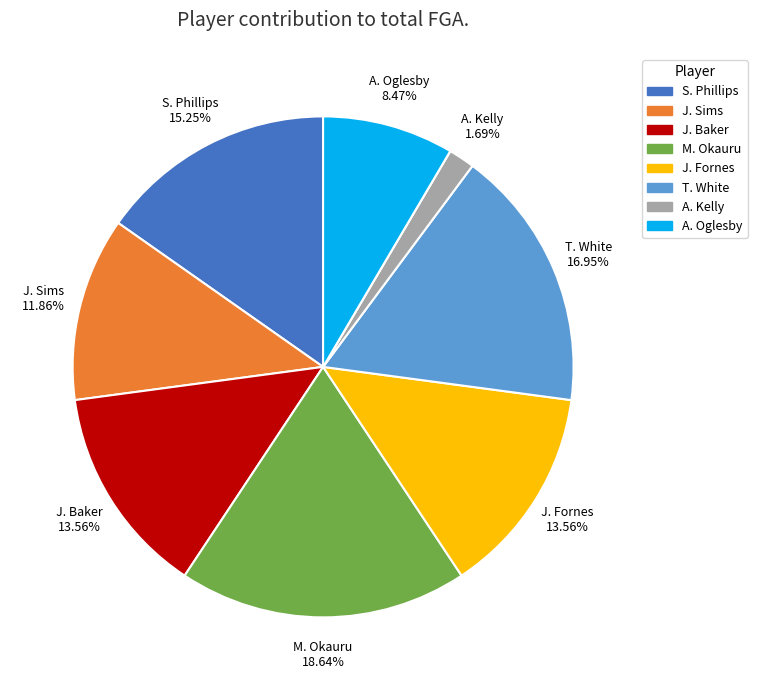

Is there any slice that represents more than half of the pie?

No